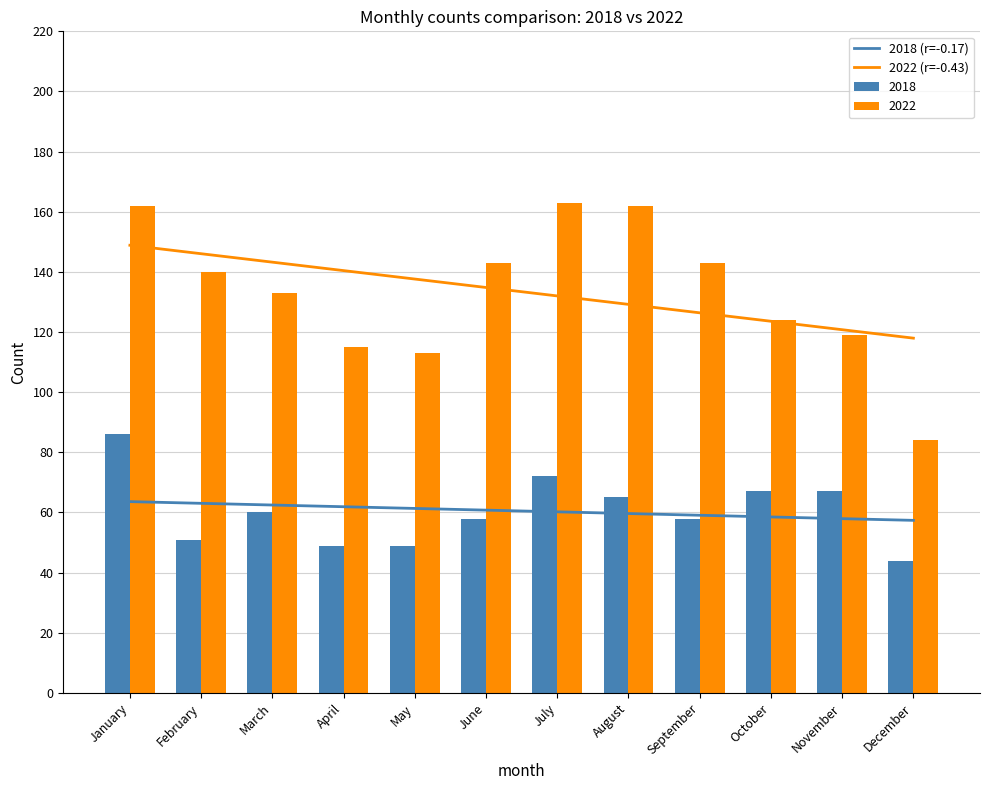

What is the average value of the 2022 (r=-0.43) series?

133.4